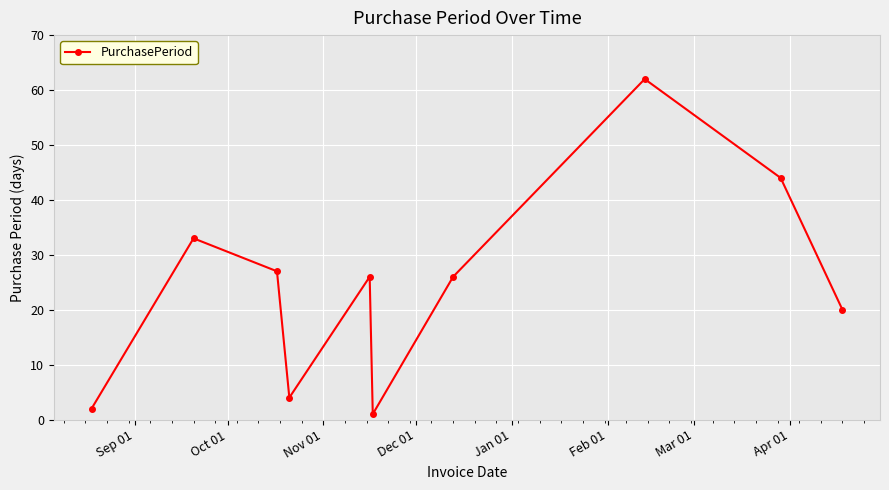

What is the value of the 7th point from the left?

26